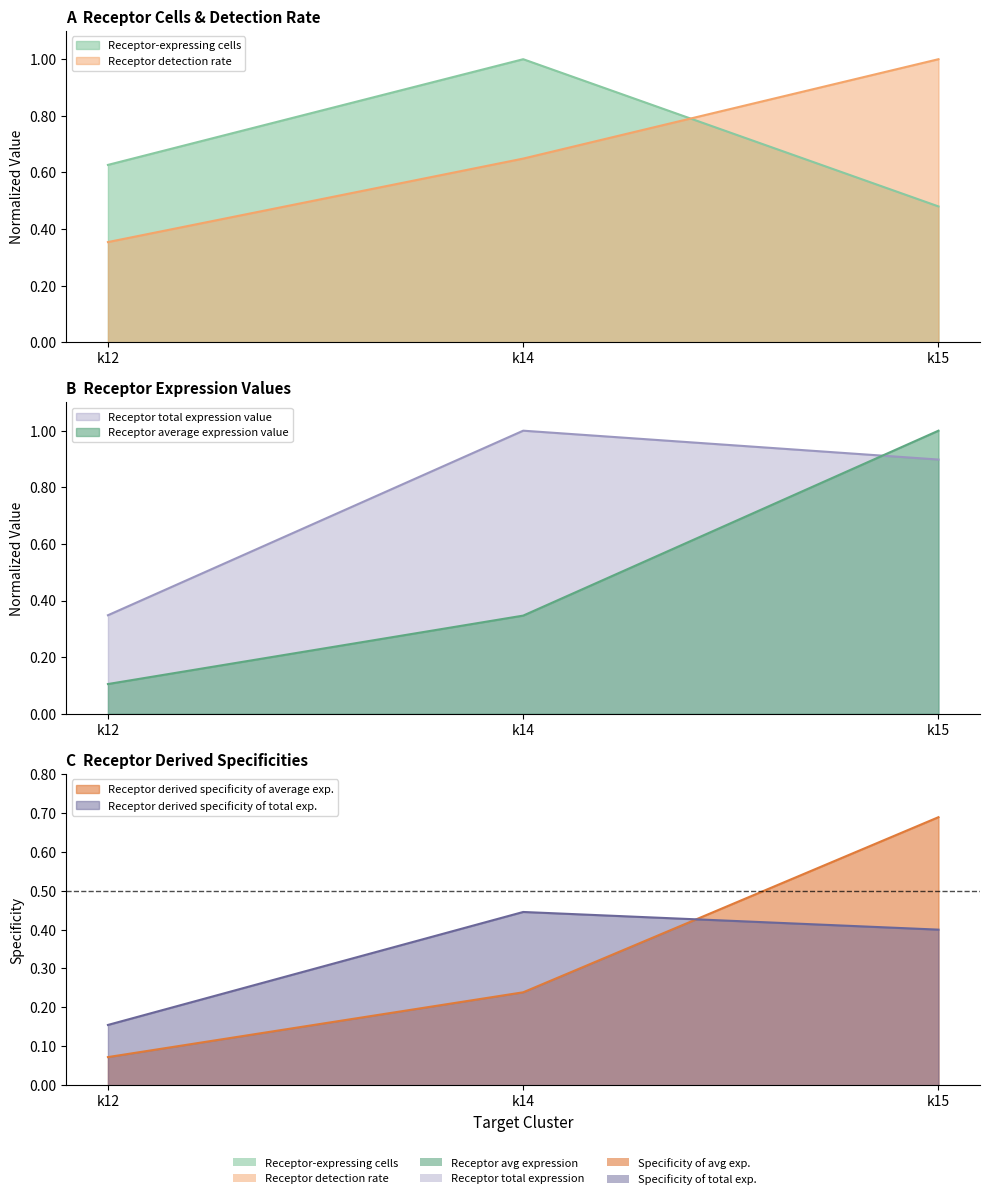

What is the difference between the highest and lowest values at k15?

0.6